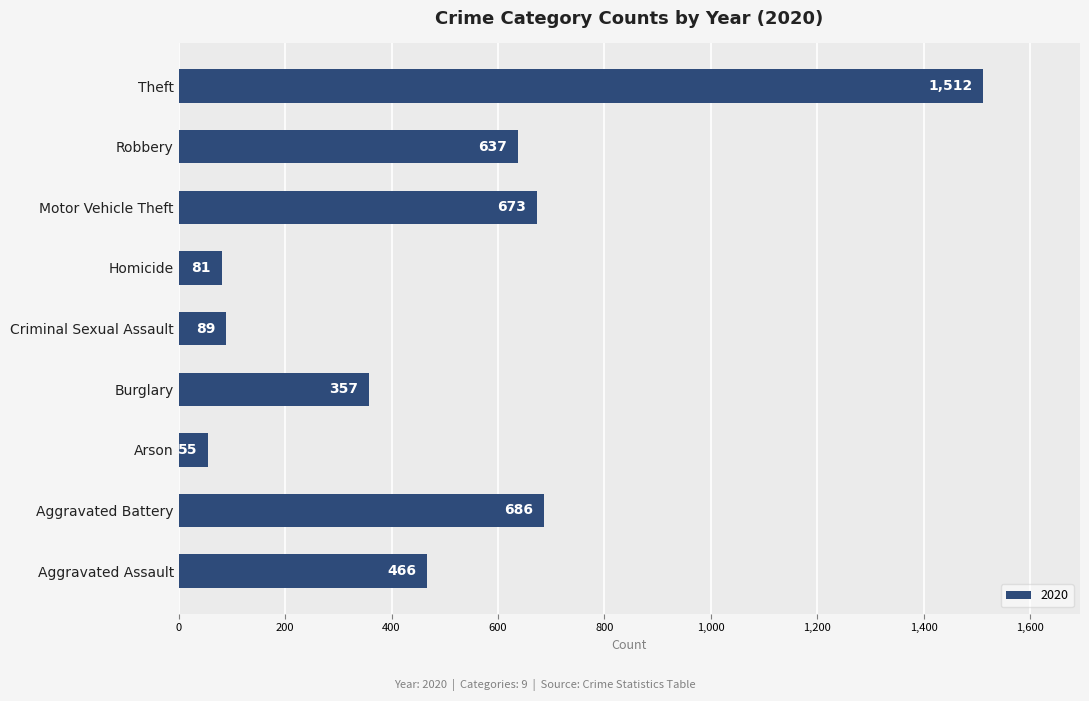

List the labels in order of value, smallest first.

Arson, Homicide, Criminal Sexual Assault, Burglary, Aggravated Assault, Robbery, Motor Vehicle Theft, Aggravated Battery, Theft